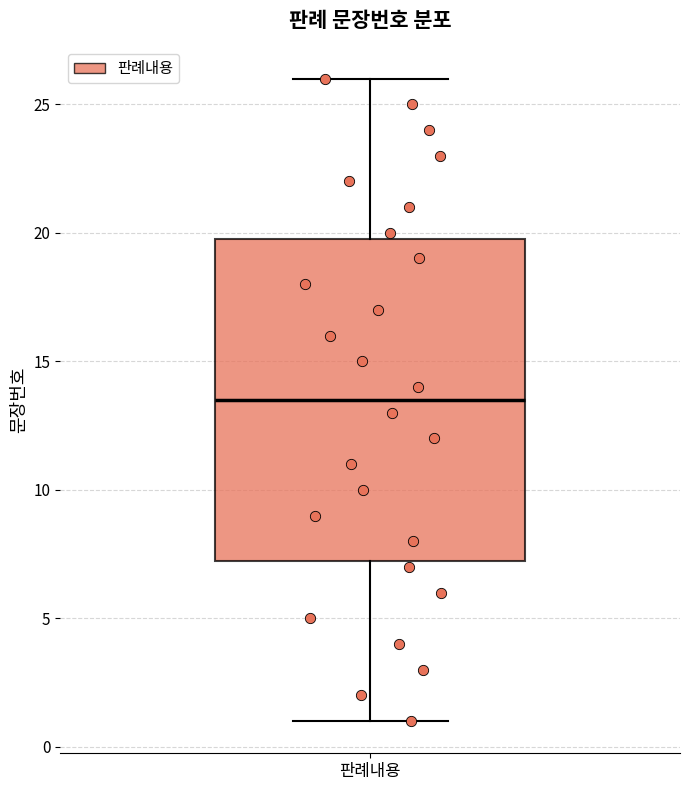

Read this box plot against the y-axis: the position of the median line, the range covered by the box, and the ends of both whiskers. The values are not printed on the chart, so give them approximately, as read against the axis.

median 13.5, box 7.5 to 20.0, whiskers 1.0 to 26.0